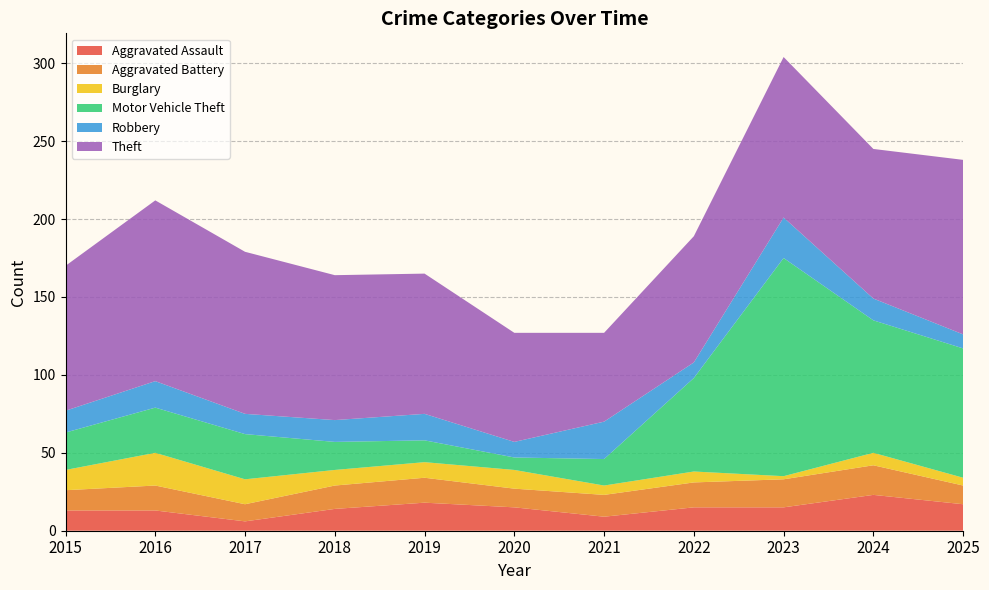

Reading left to right, list all the values displayed in this chart.

Aggravated Assault: 13	13	6	14	18	15	9	15	15	23	17
Aggravated Battery: 13	16	11	15	16	12	14	16	18	19	12
Burglary: 13	21	16	10	10	12	6	7	2	8	5
Motor Vehicle Theft: 24	29	29	18	14	8	17	60	140	85	83
Robbery: 14	17	13	14	17	10	24	10	26	14	9
Theft: 93	116	104	93	90	70	57	81	103	96	112